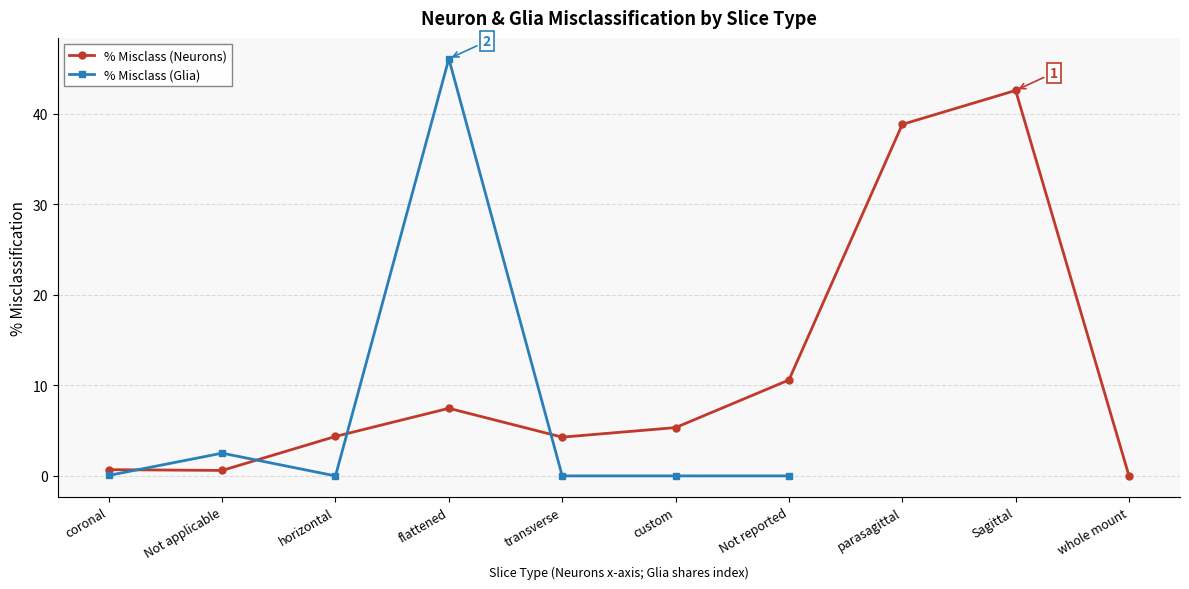

What is the label of the 6th point from the left?

custom